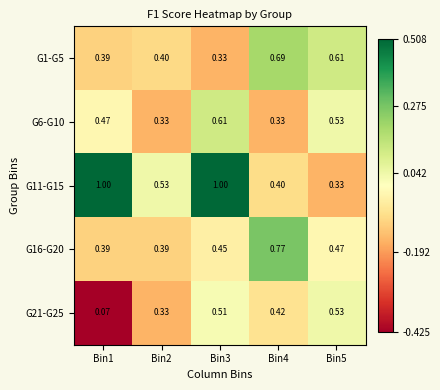

Which series has the widest spread of values?

G11-G15